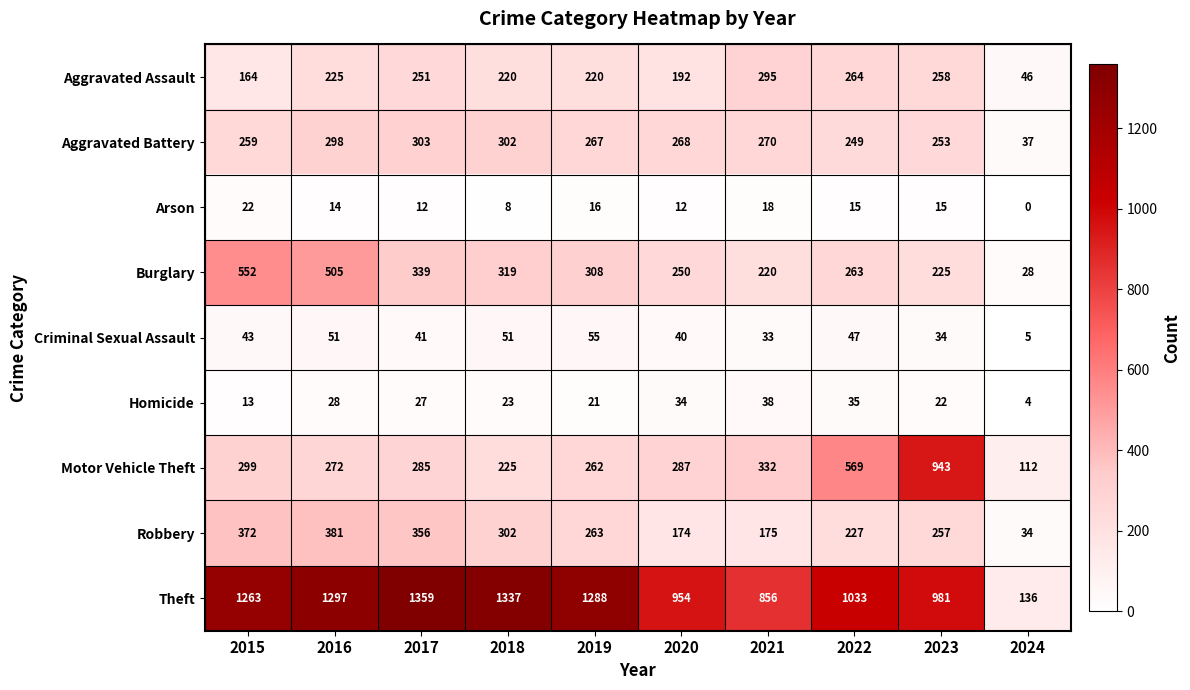

Where does the Motor Vehicle Theft series first go above 287?

2015